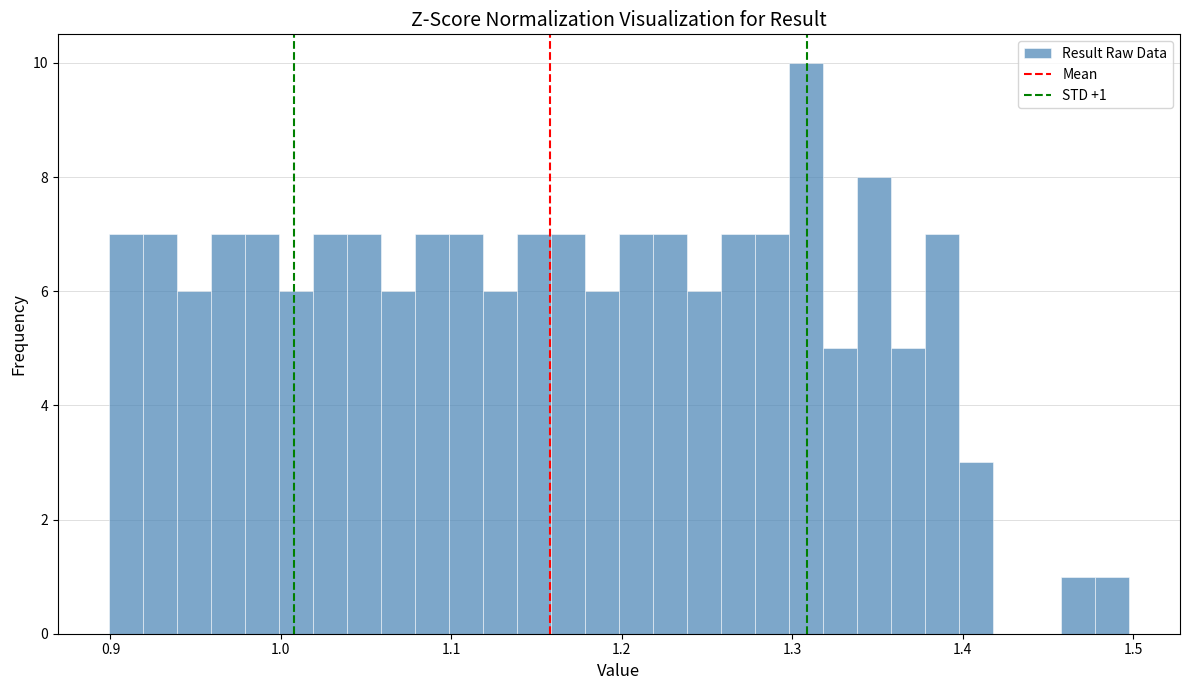

Around what value on the x-axis is the tallest bar? Give the approximate position of its centre, as read against the axis.

1.31